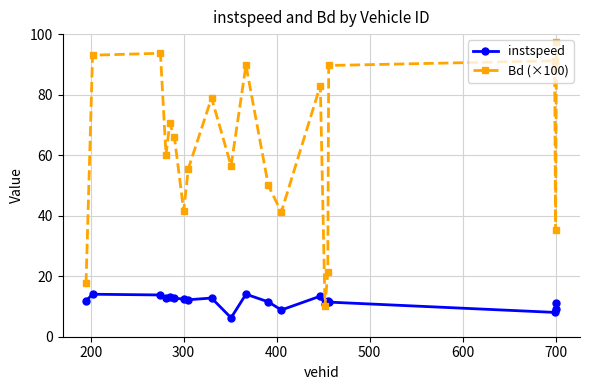

How many categories are shown in the chart?

20